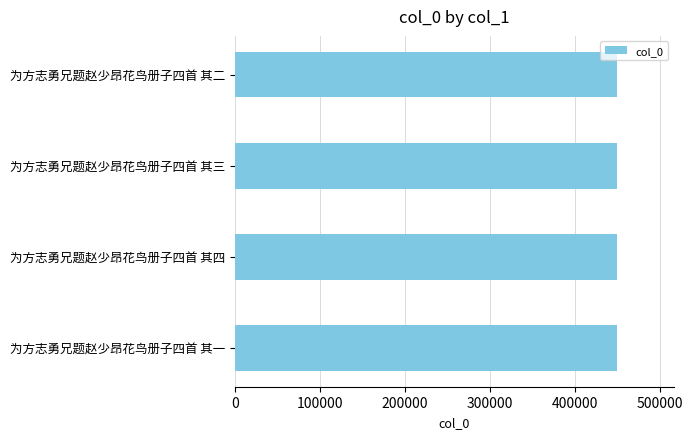

How many bars are there in total?

4